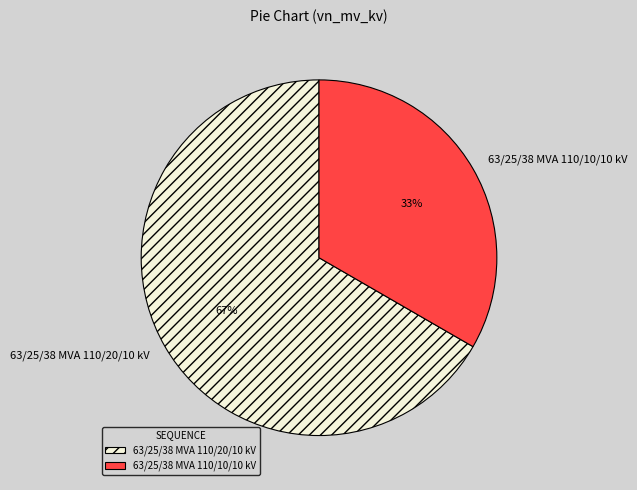

What is the smallest slice in the pie chart?

63/25/38 MVA 110/10/10 kV